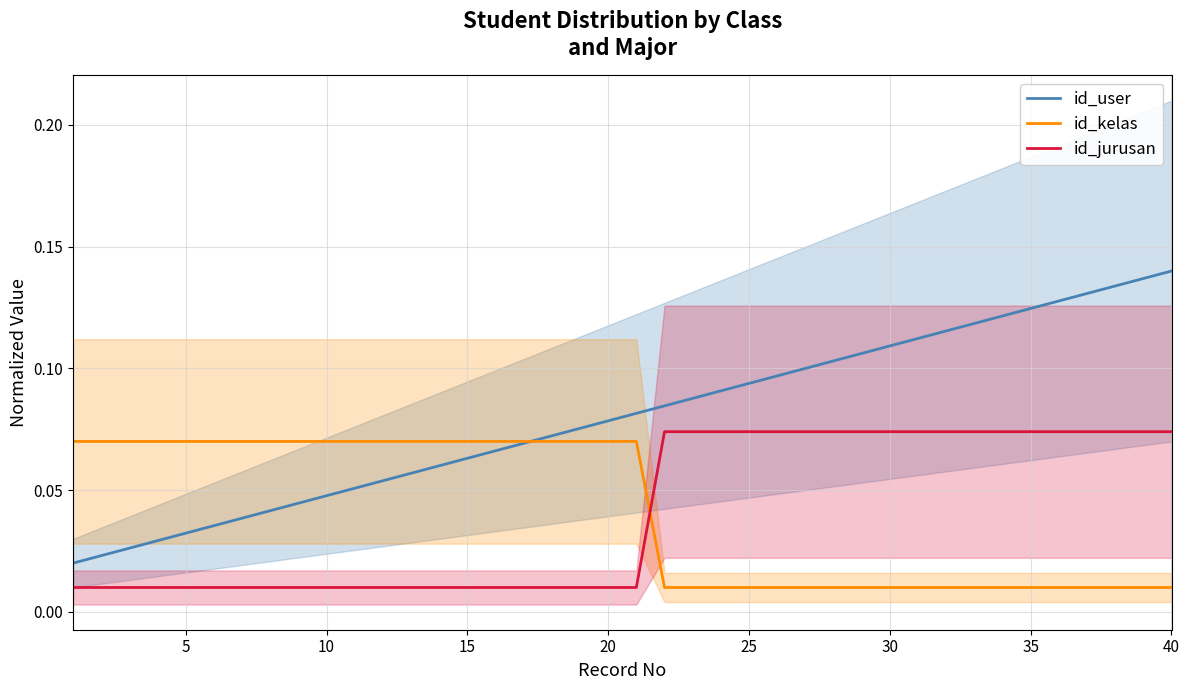

True or false: id_user and id_jurusan cross at least once.

False